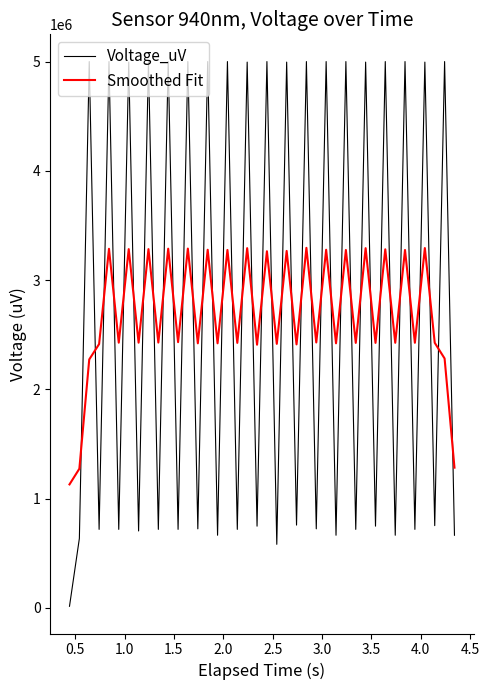

True or false: Voltage_uV and Smoothed Fit intersect in this chart.

True